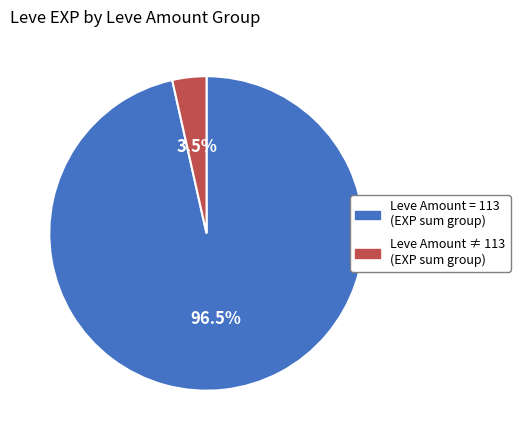

To the nearest percent, what is the difference between the largest and smallest slice percentages?

93%